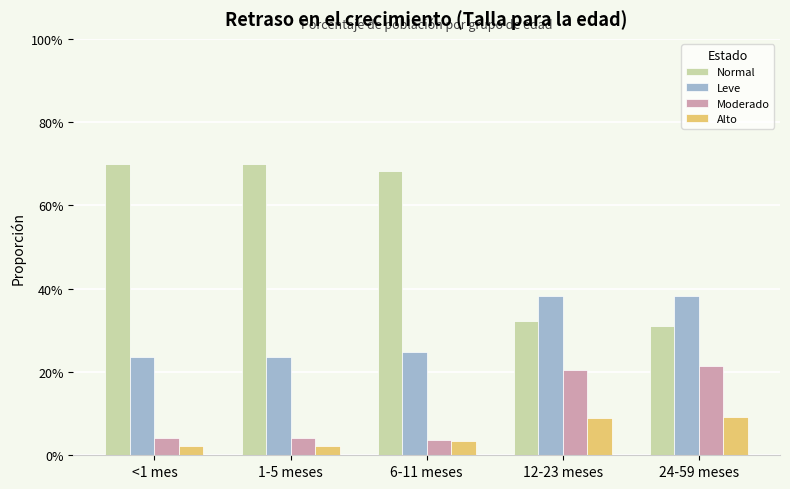

True or false: Moderado has a value of 0.1 at <1 mes.

False